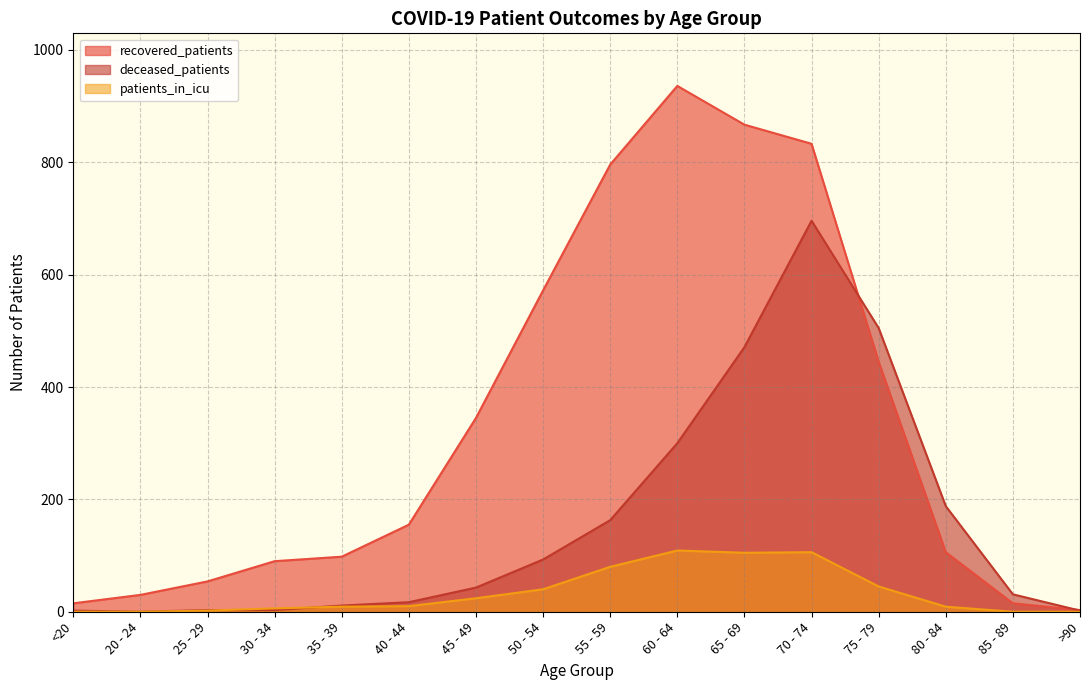

How many positive values does the deceased_patients series have?

15